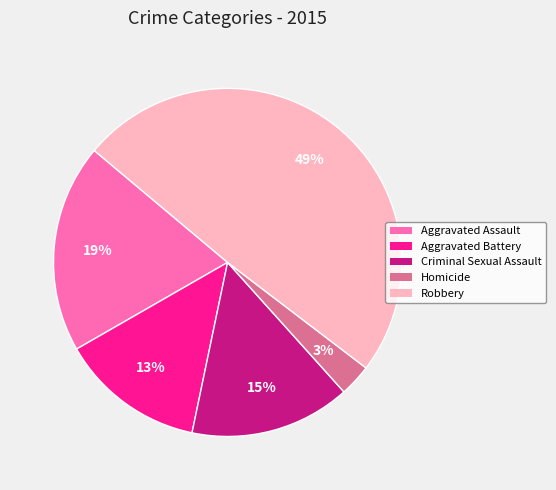

Which slice is the largest?

Robbery